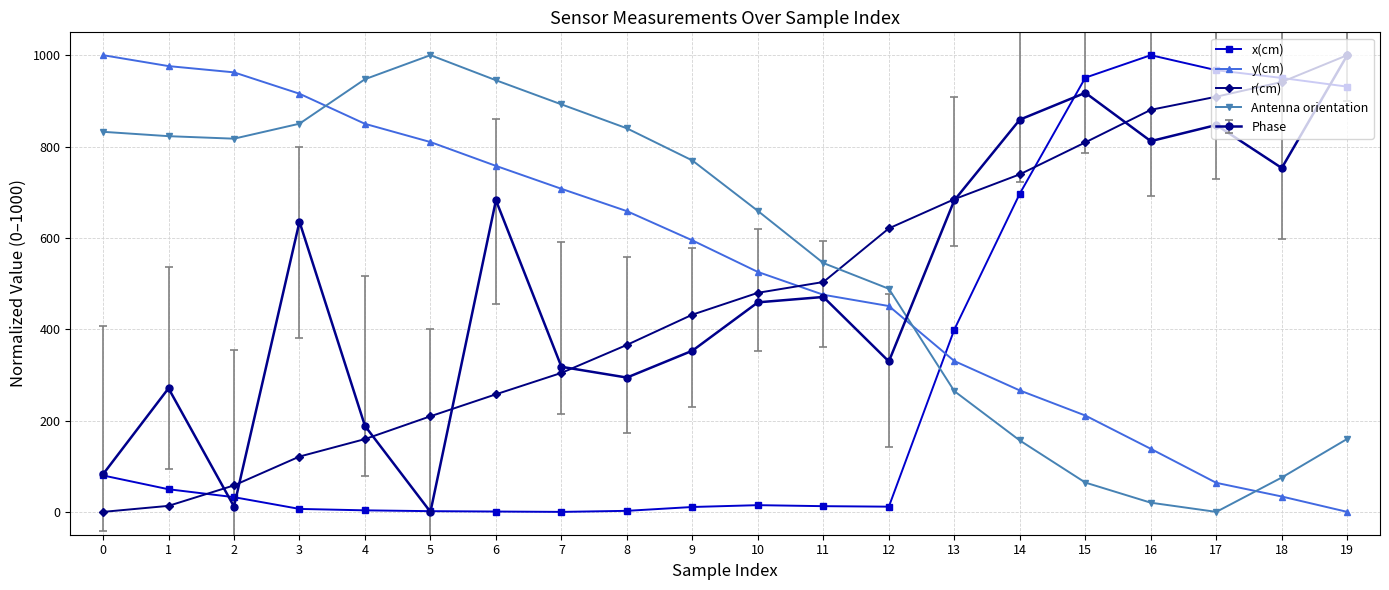

In Antenna orientation, how many points are higher than both neighbors (excluding endpoints)?

1